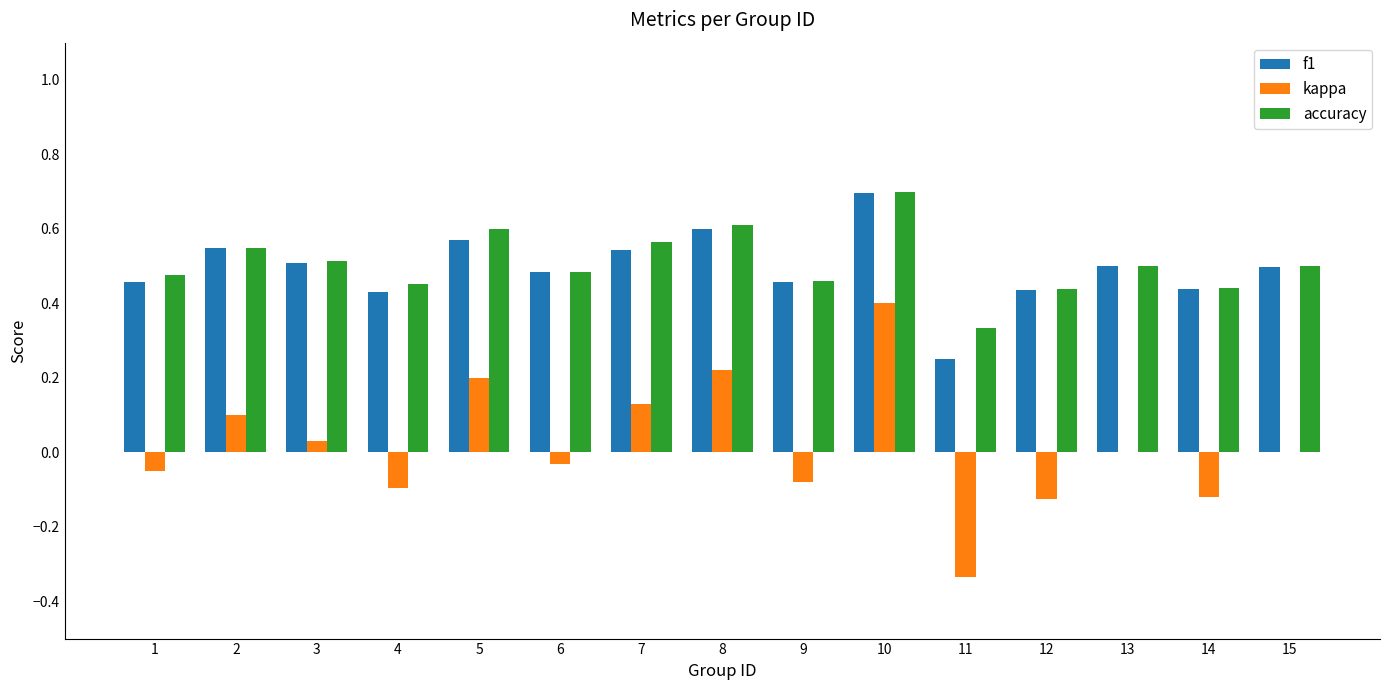

Between 8 and 13, which series saw the biggest shift?

kappa